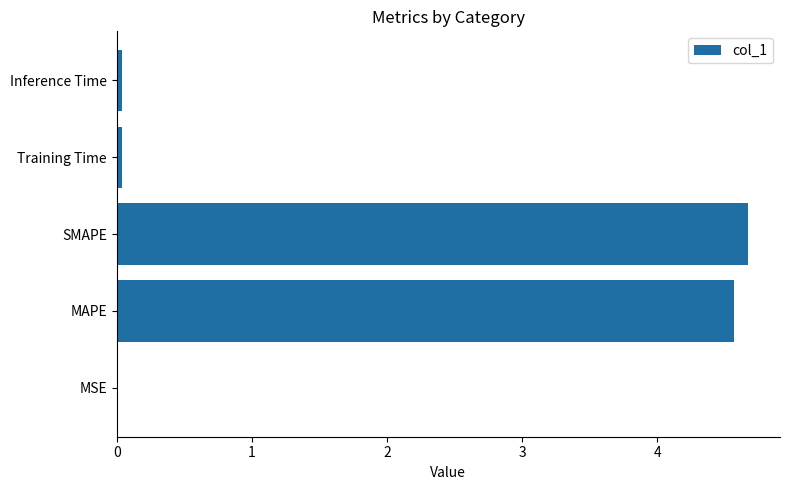

Is it true that the value at MAPE is 1.3?

False